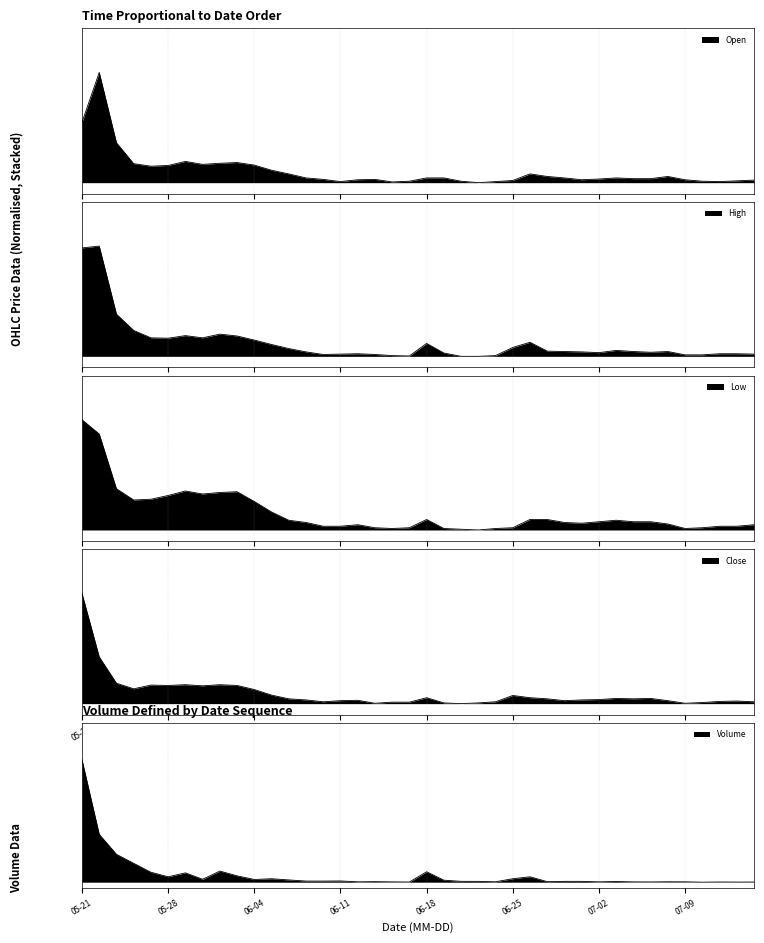

At which category does High reach its first local peak?

2021-05-24